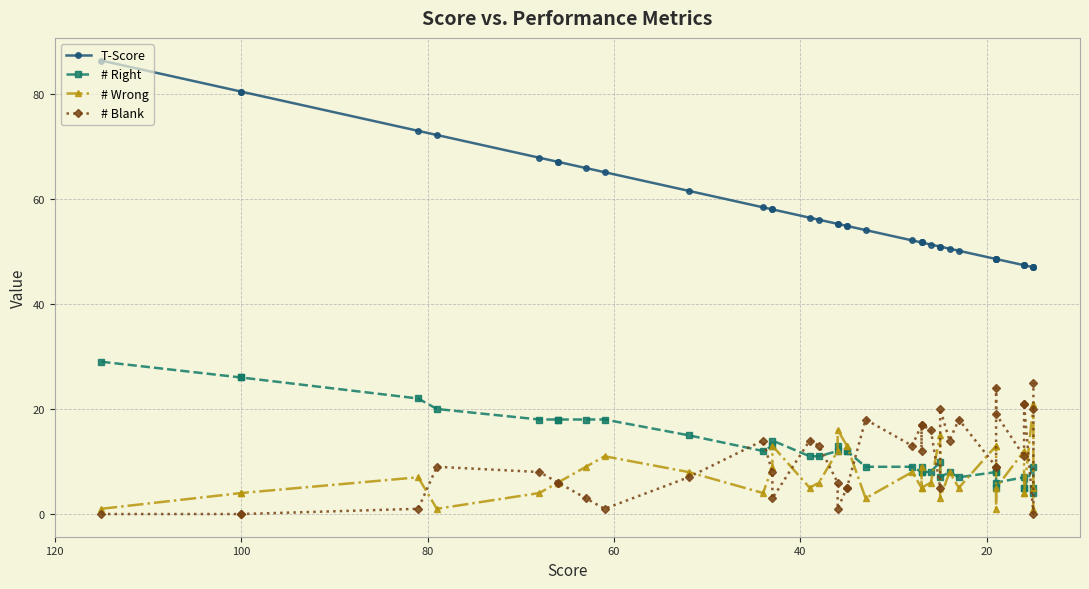

How many intersections are there between # Wrong and # Right?

8